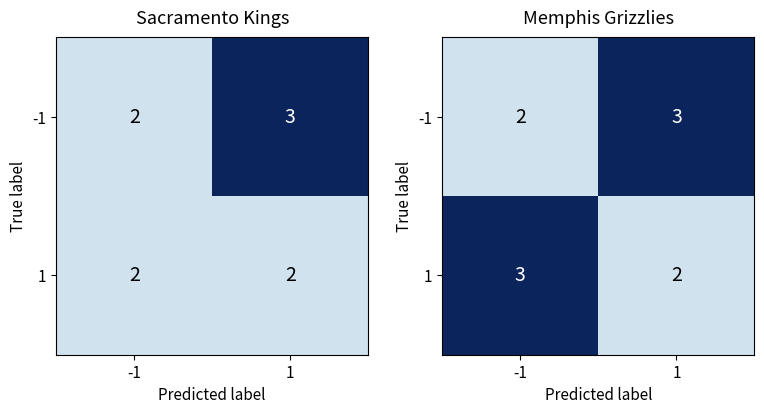

The value of -1 at -1 is 1. True or false?

False